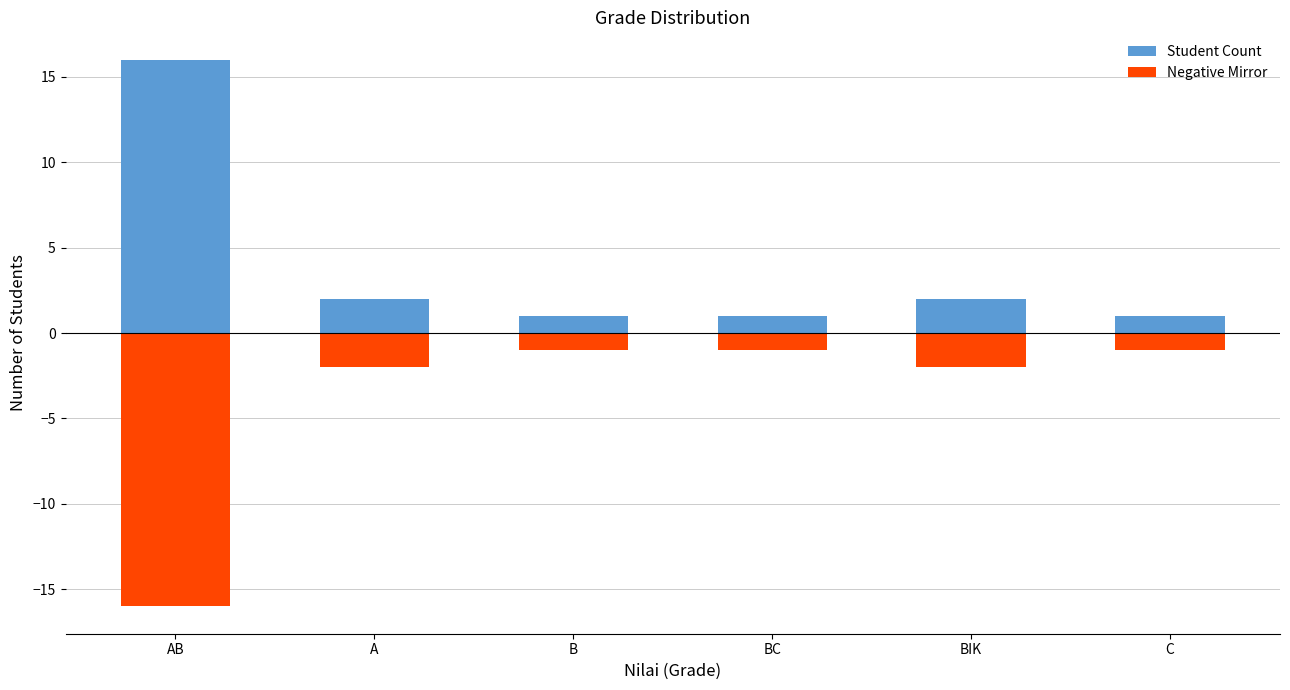

What is the label of the 6th bar from the right?

AB